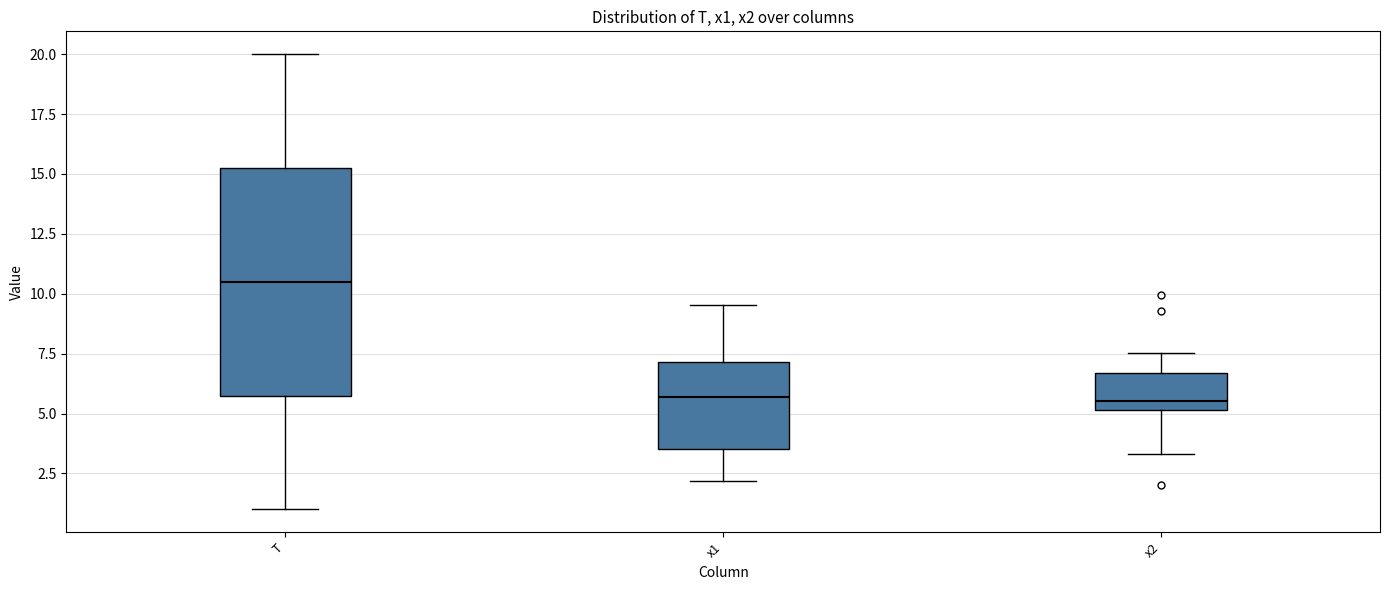

Reading left to right, read every box against the y-axis: the position of its median line, the range the box covers, and the ends of its whiskers. The values are not printed on the chart, so give them approximately, as read against the axis.

T: median 10.5, box 6.0 to 15.5, whiskers 1.0 to 20.0
x1: median 5.5, box 3.5 to 7.0, whiskers 2.0 to 9.5
x2: median 5.5, box 5.0 to 6.5, whiskers 3.5 to 7.5